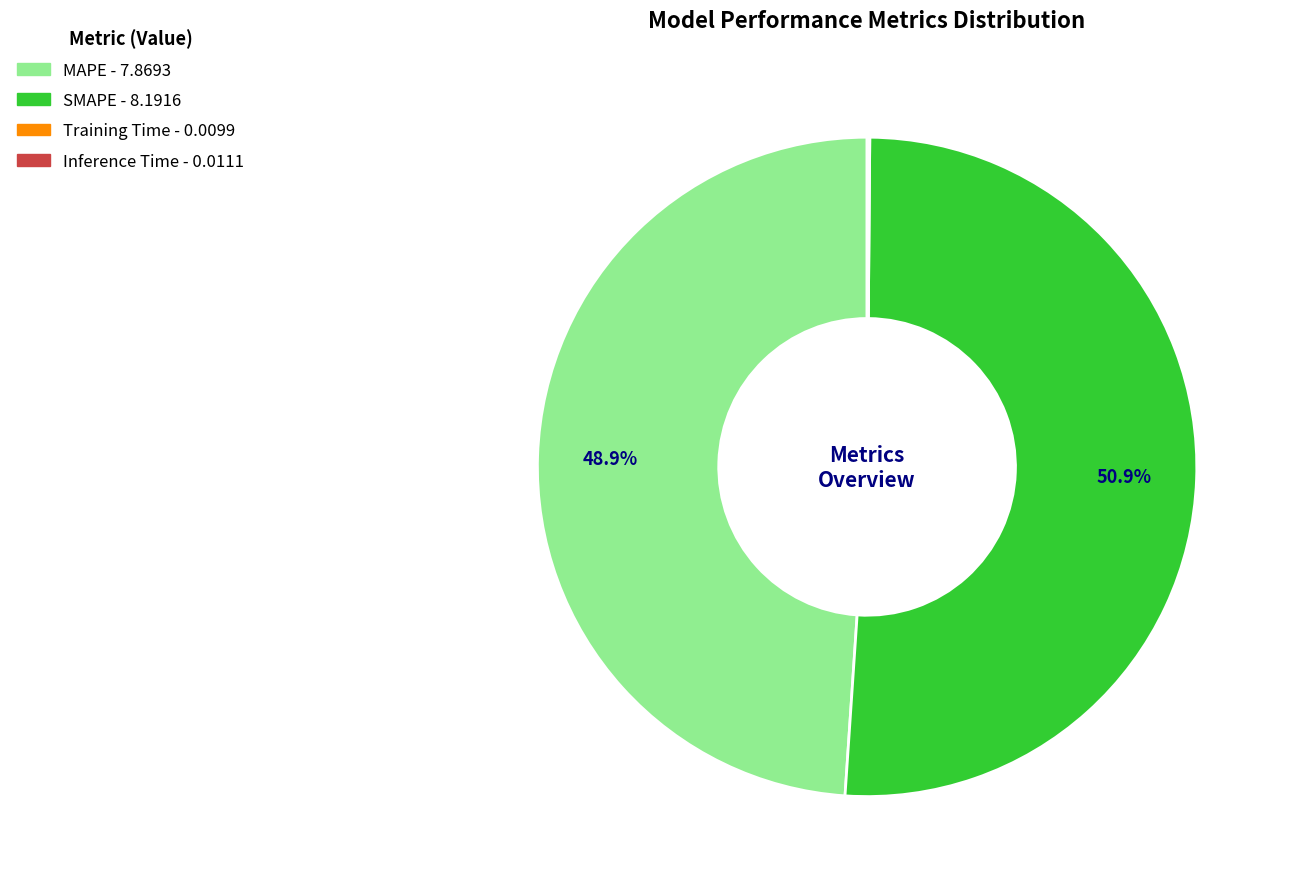

What is the majority slice?

SMAPE